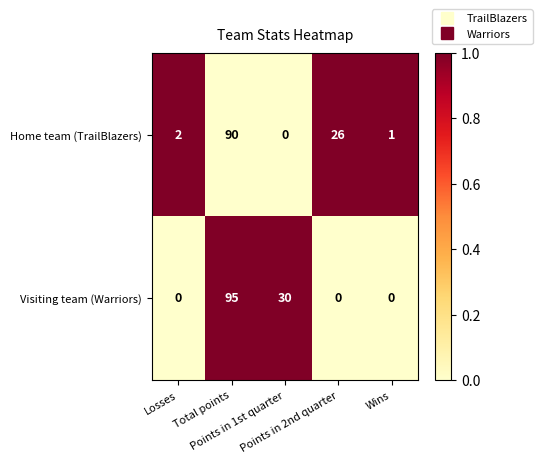

What is the difference between the highest and lowest values at Losses?

2